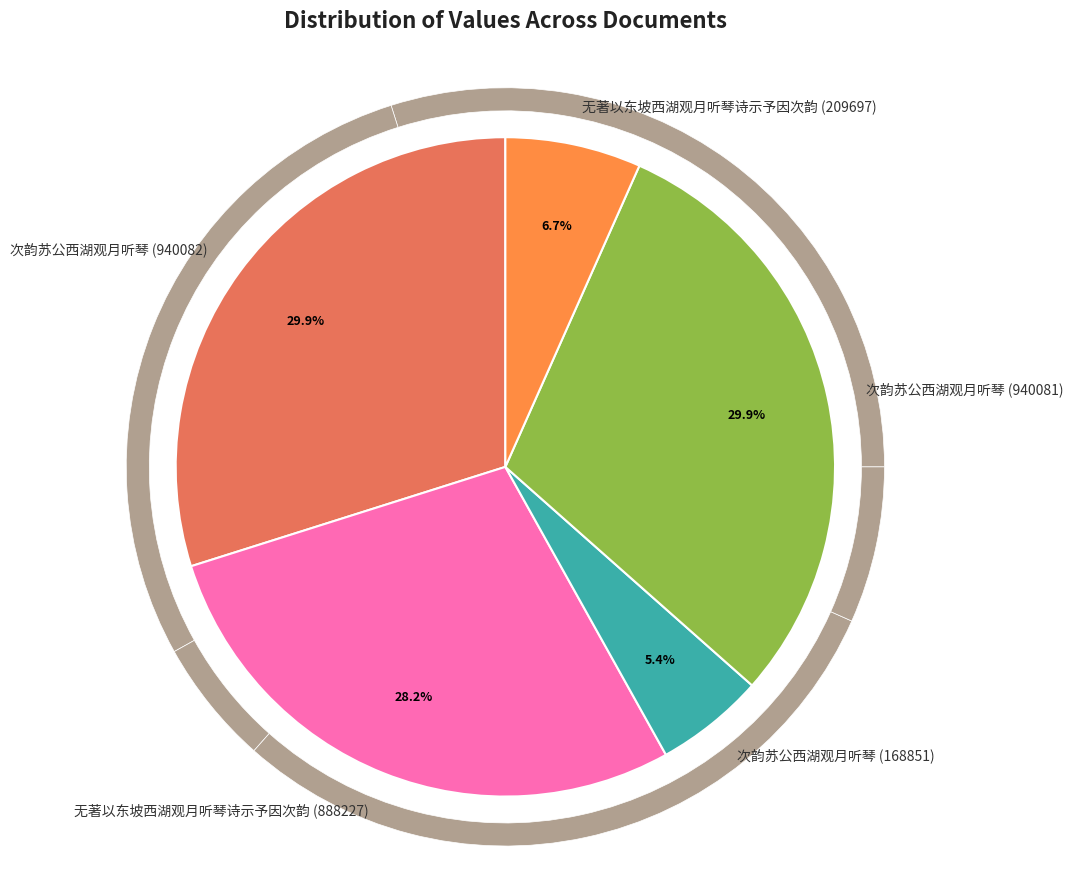

To the nearest percent, what portion does 次韵苏公西湖观月听琴 (168851) represent?

5%